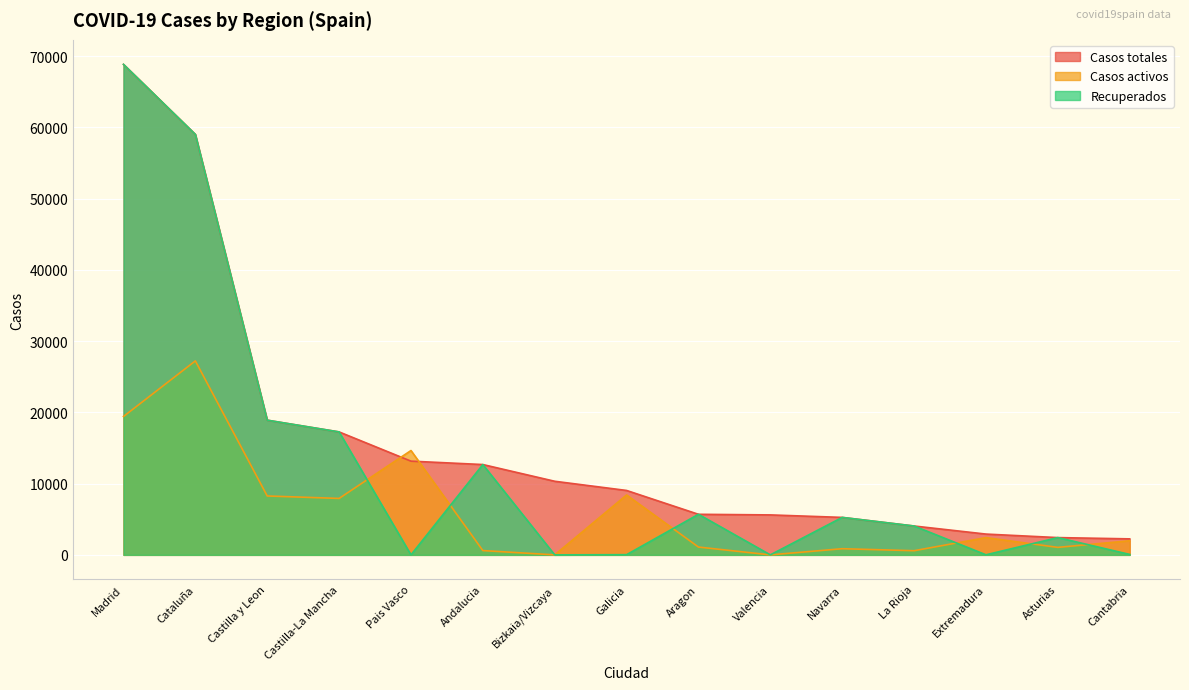

Which series ends up on top after the final intersection of Recuperados and Casos activos?

Casos activos